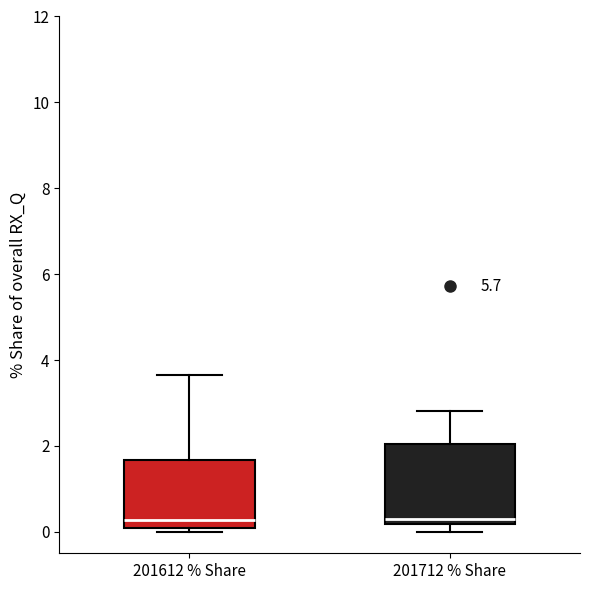

Where does the median line of the box for 201612 % Share sit on the y-axis? The values are not printed on the chart, so give them approximately, as read against the axis.

0.2